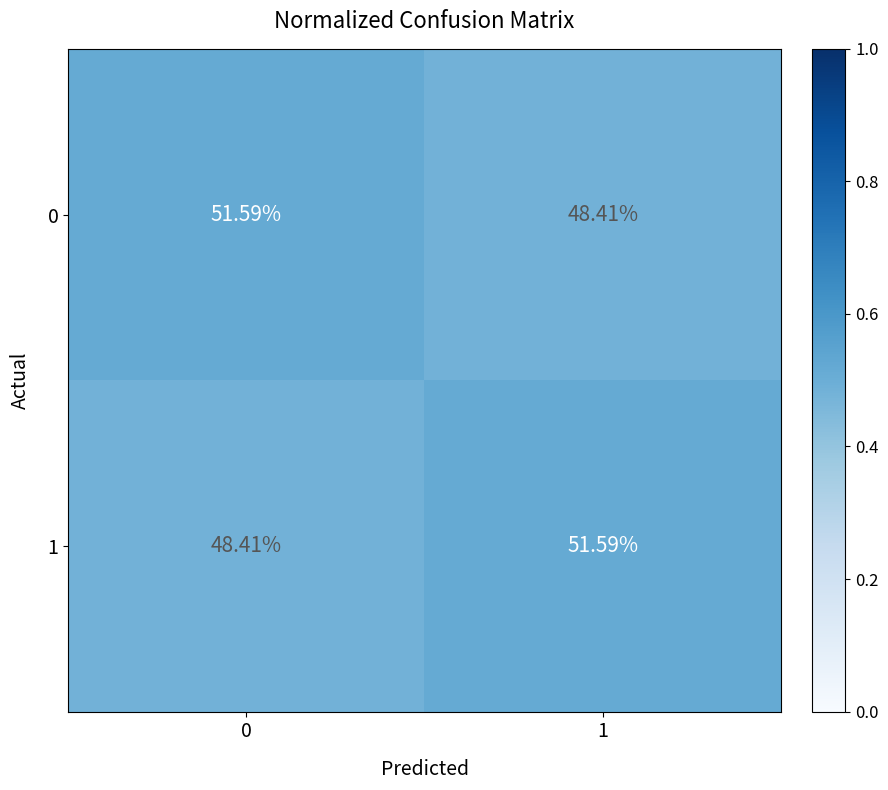

What is the greatest value displayed?

51.6